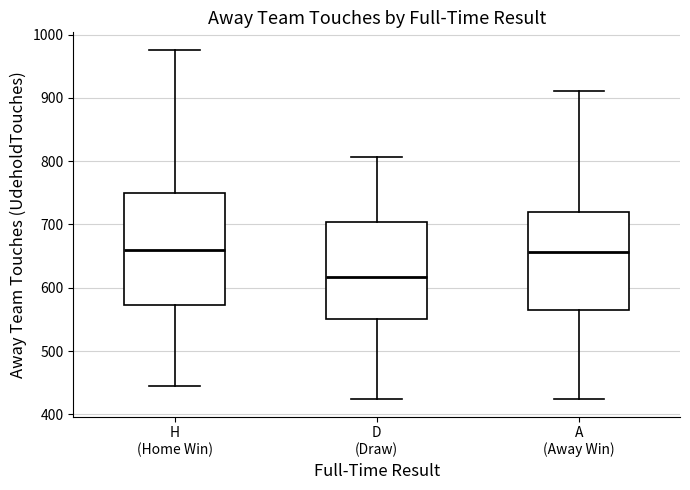

Where does the lower whisker of the box for A (Away Win) end on the y-axis? The values are not printed on the chart, so give them approximately, as read against the axis.

420